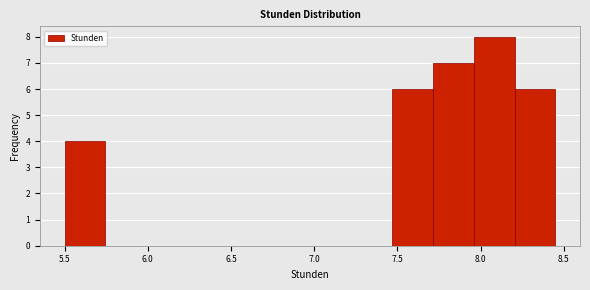

Over which range of the x-axis is the bar tallest?

7.95 to 8.20